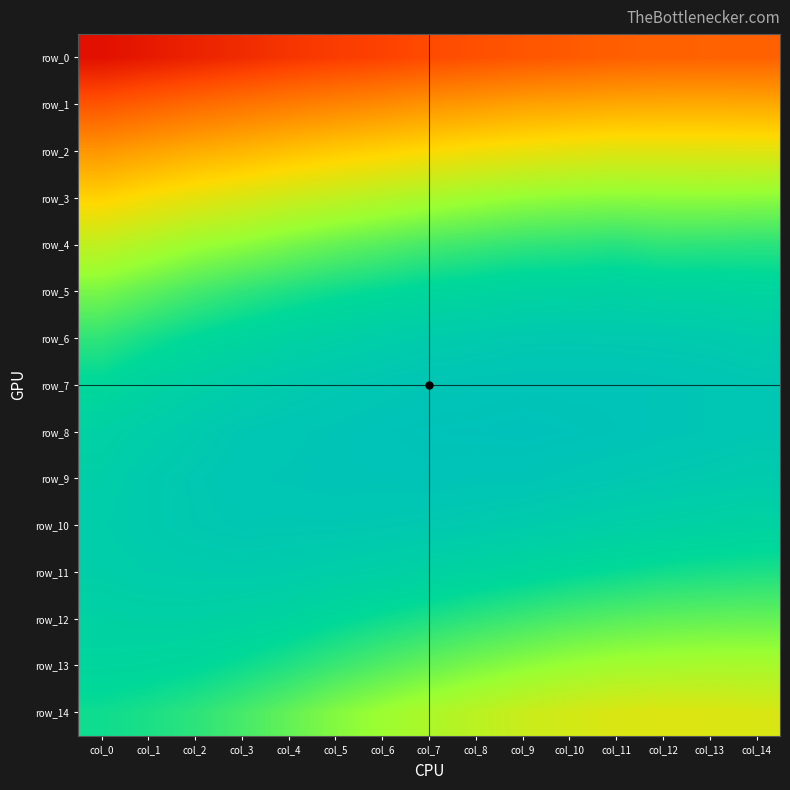

True or false: row_3 has a value of 0.3 at col_0.

False